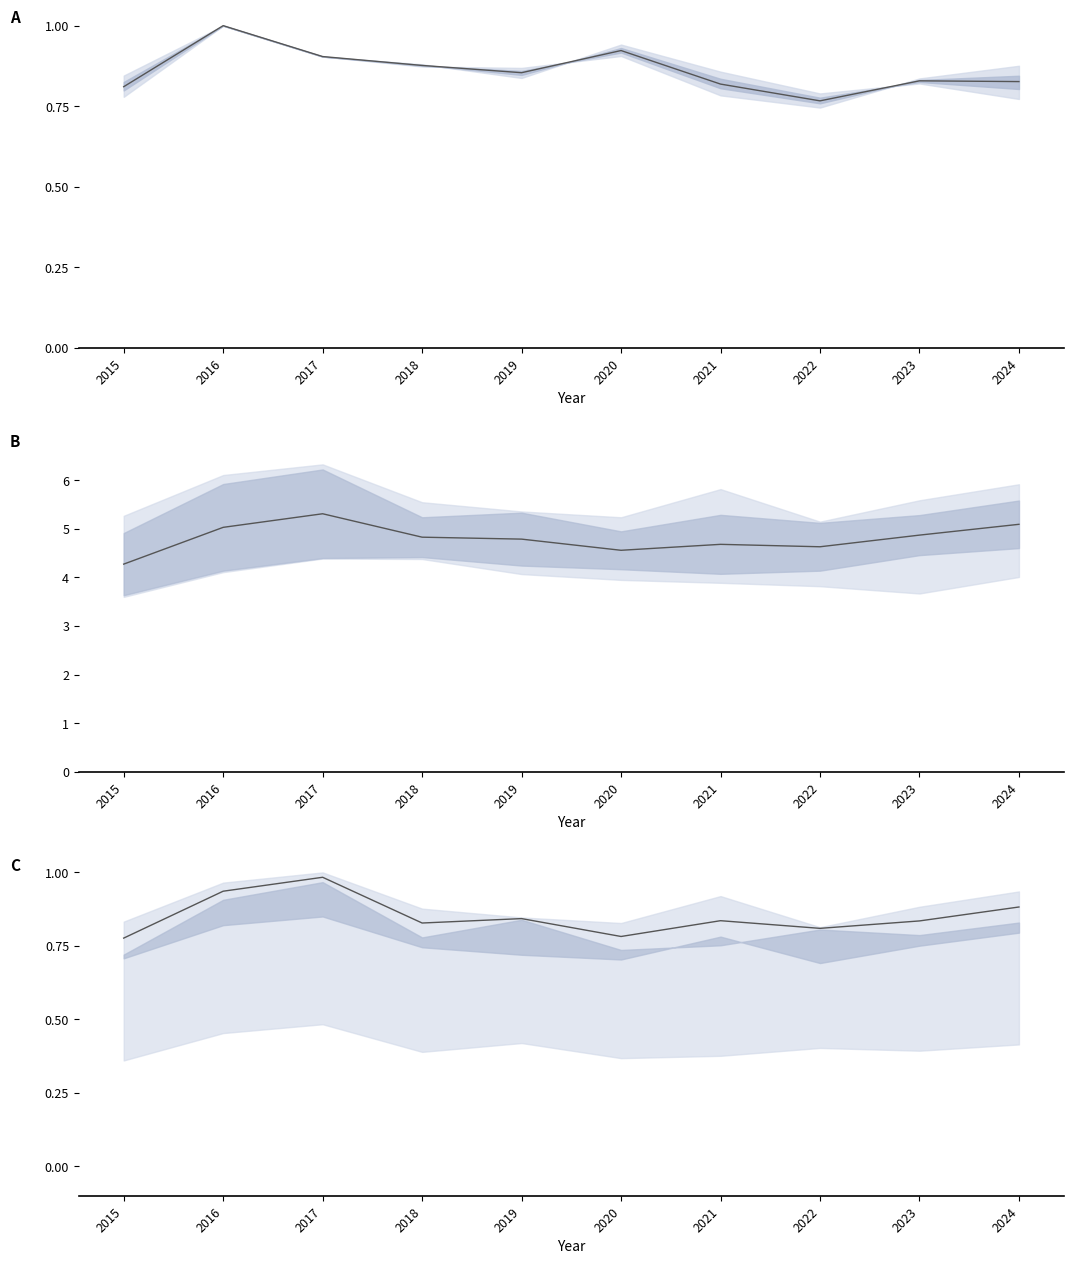

At which category does Mean mid-tier reach its first local valley?

2020